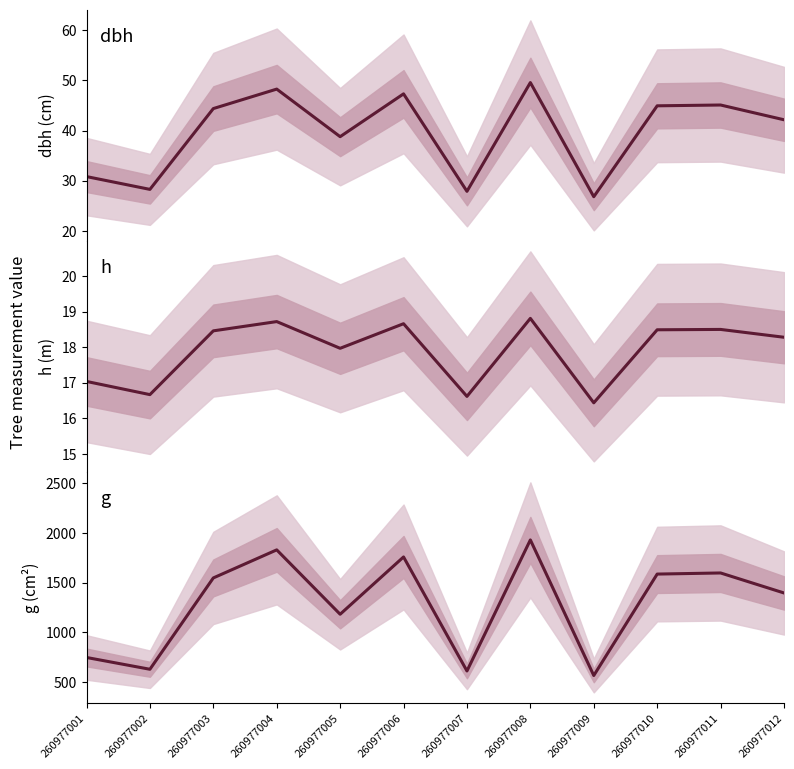

What is the lowest value of the h series?

16.4